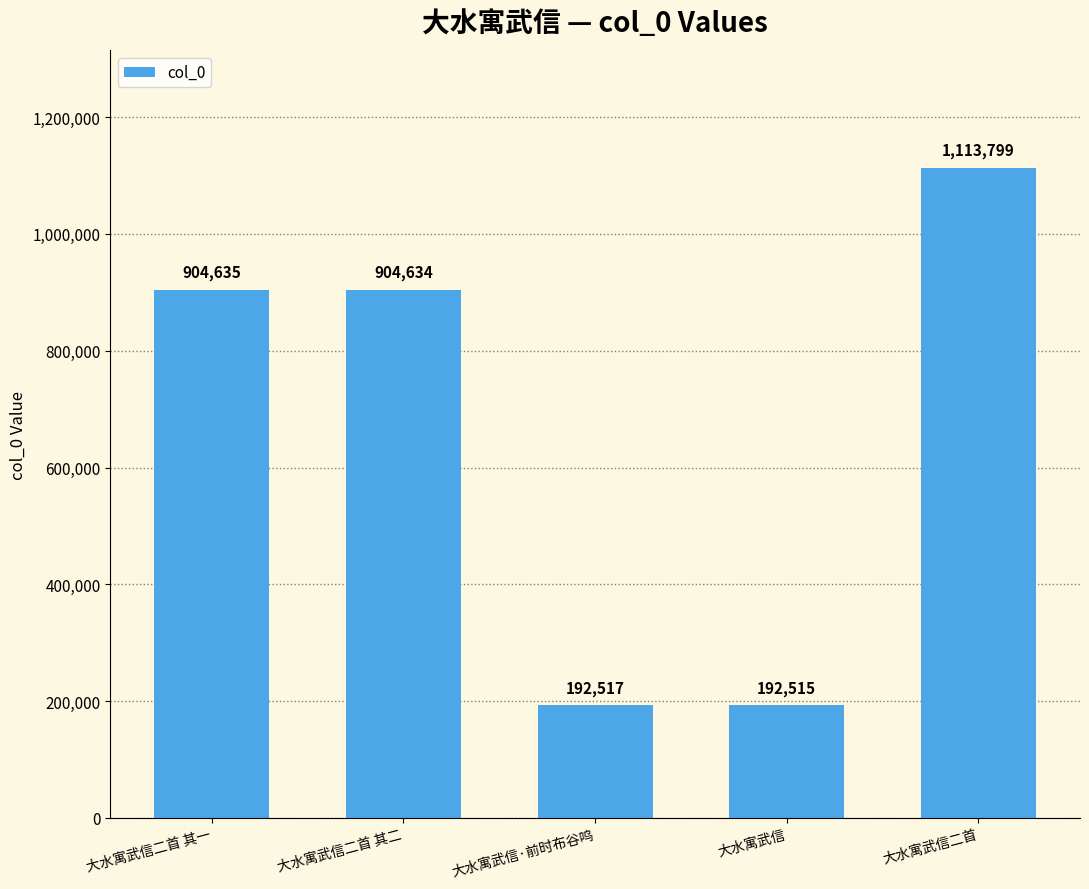

How many data points are less than 904634?

2